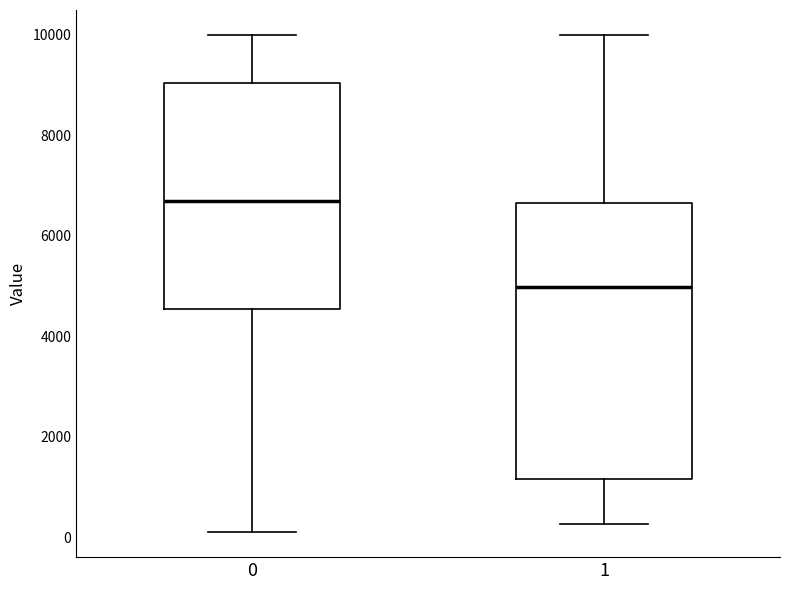

Where is the lower edge of the box at x = 0 on the y-axis? The values are not printed on the chart, so give them approximately, as read against the axis.

4600